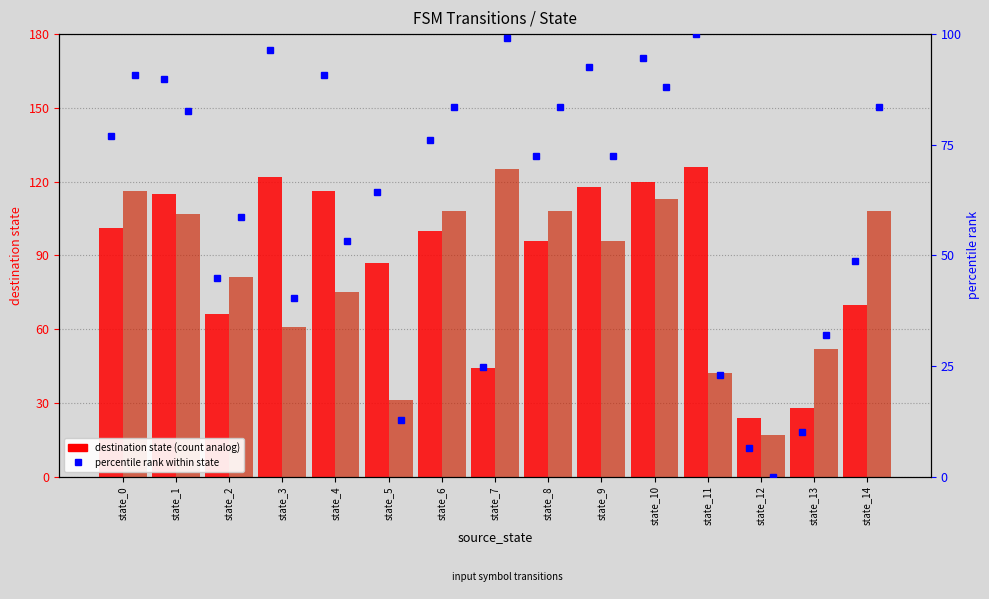

True or false: percentile rank (input b) has a value of 58.7 at state_2.

True